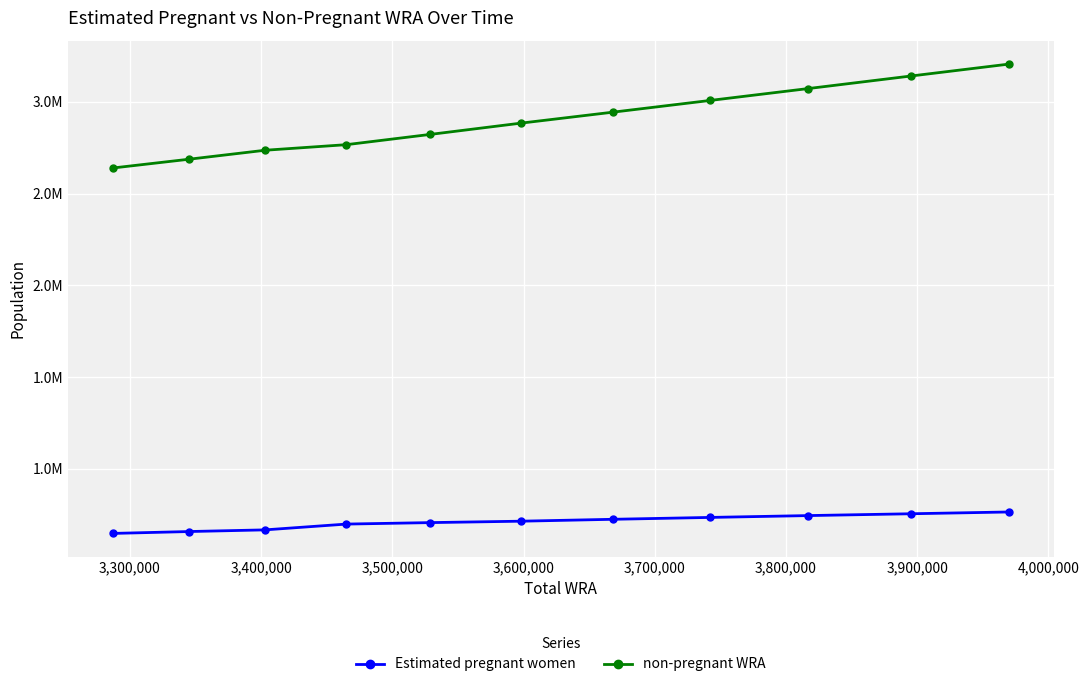

What is the highest value of the non-pregnant WRA series?

3205130.7